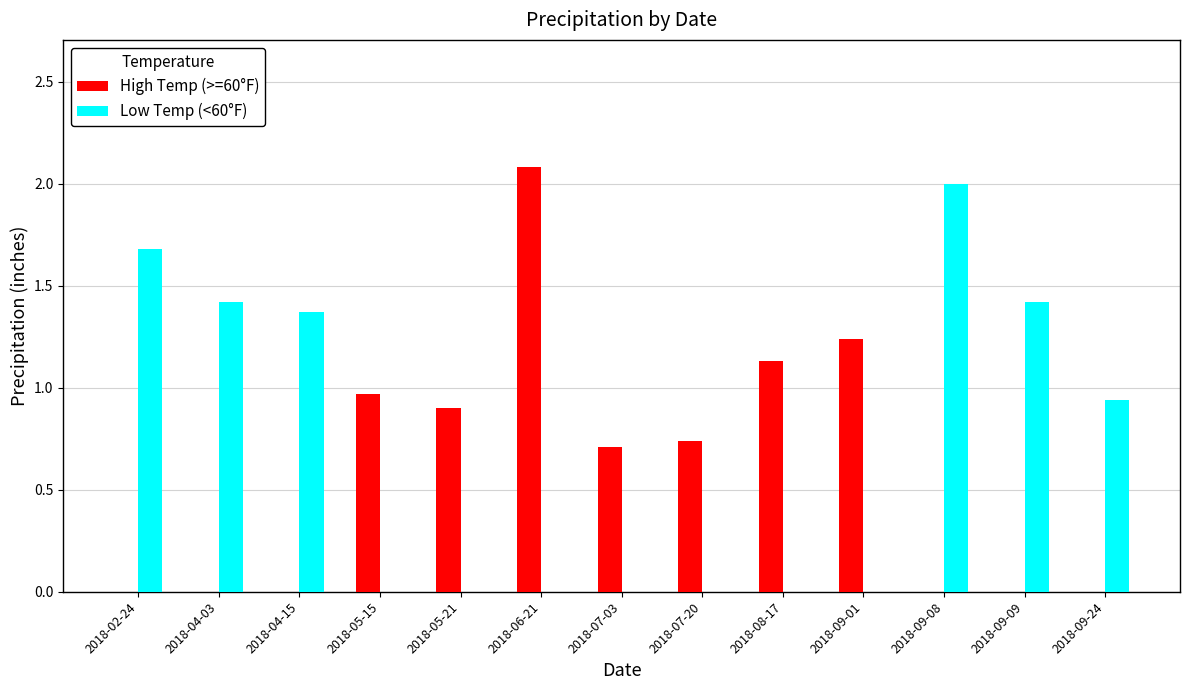

At which category does the chart reach its peak across all series?

2018-06-21